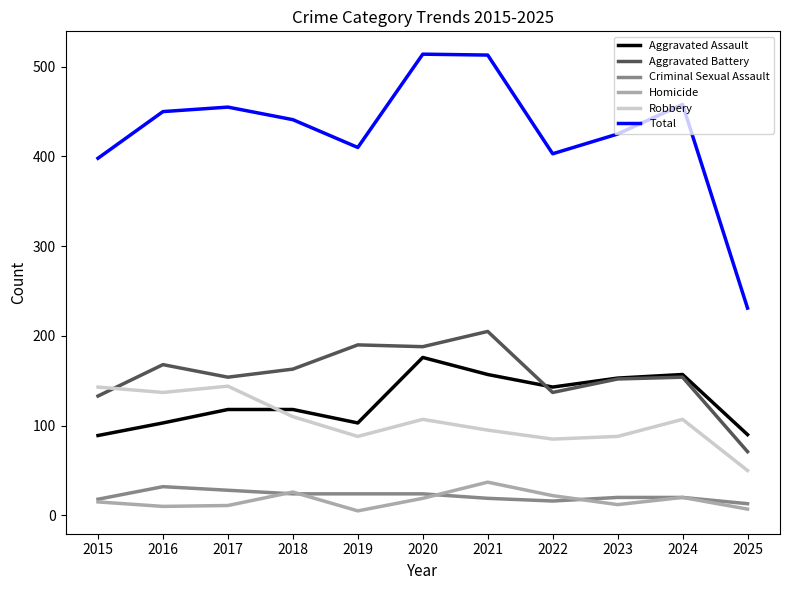

True or false: Homicide and Aggravated Assault cross at least once.

False